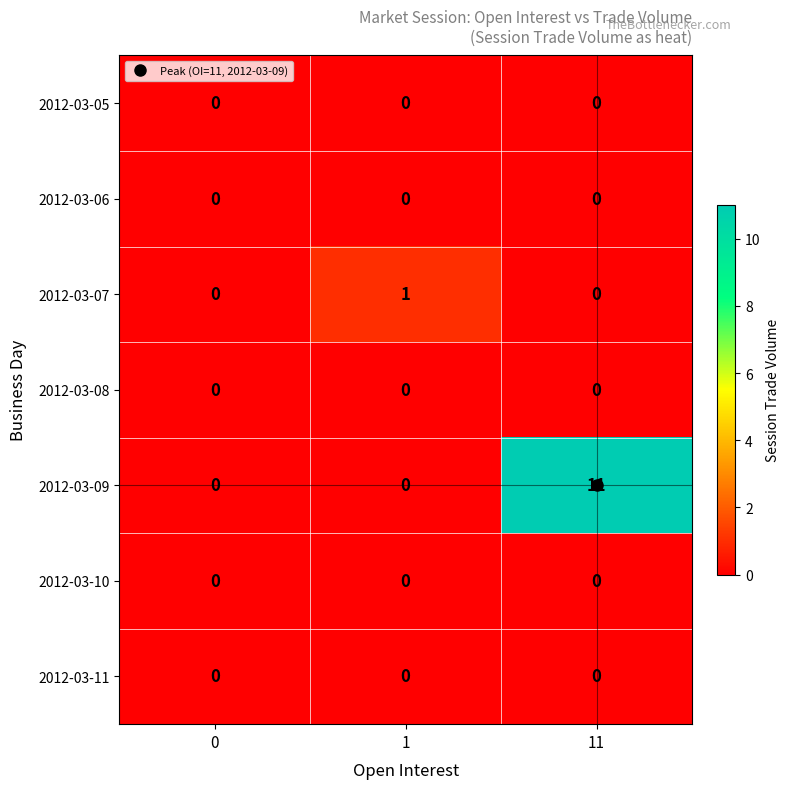

What is the sum of all 2012-03-09 values?

11